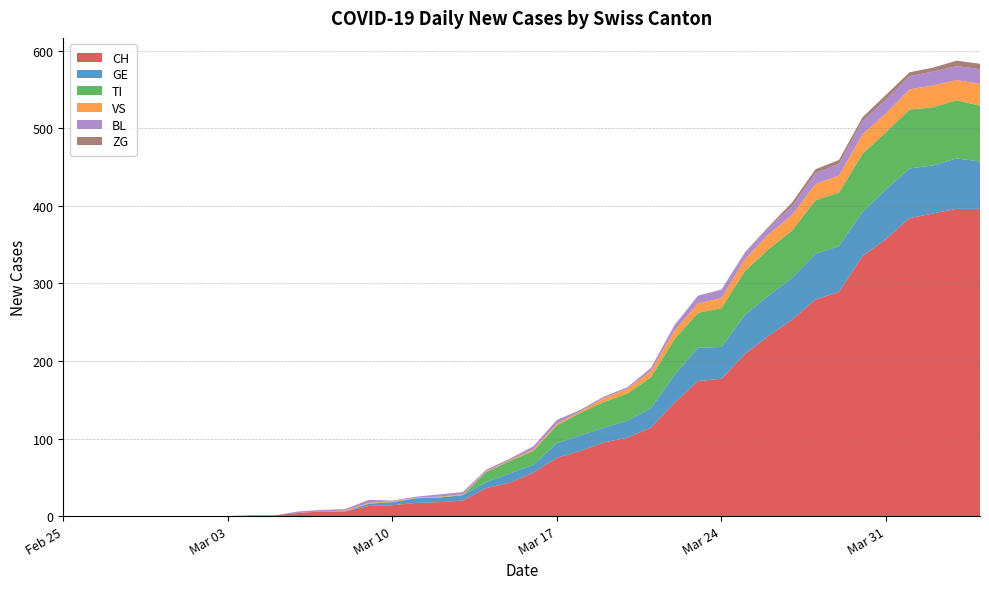

Reading left to right, list all the values displayed in this chart.

CH: 2020-02-25=0	2020-02-26=0	2020-02-27=0	2020-02-28=0	2020-02-29=0	2020-03-01=0	2020-03-02=0	2020-03-03=0	2020-03-04=1	2020-03-05=1	2020-03-06=4	2020-03-07=6	2020-03-08=6	2020-03-09=13	2020-03-10=14	2020-03-11=17	2020-03-12=18	2020-03-13=20	2020-03-14=36	2020-03-15=43	2020-03-16=56	2020-03-17=75	2020-03-18=84	2020-03-19=95	2020-03-20=101	2020-03-21=114	2020-03-22=146	2020-03-23=174	2020-03-24=177	2020-03-25=209	2020-03-26=232	2020-03-27=253	2020-03-28=279	2020-03-29=289	2020-03-30=335	2020-03-31=357	2020-04-01=384	2020-04-02=390	2020-04-03=396	2020-04-04=396
GE: 2020-02-25=0	2020-02-26=0	2020-02-27=0	2020-02-28=0	2020-02-29=0	2020-03-01=0	2020-03-02=0	2020-03-03=0	2020-03-04=0	2020-03-05=0	2020-03-06=0	2020-03-07=0	2020-03-08=0	2020-03-09=3	2020-03-10=4	2020-03-11=6	2020-03-12=6	2020-03-13=7	2020-03-14=8	2020-03-15=12	2020-03-16=10	2020-03-17=19	2020-03-18=20	2020-03-19=19	2020-03-20=22	2020-03-21=25	2020-03-22=36	2020-03-23=43	2020-03-24=41	2020-03-25=50	2020-03-26=52	2020-03-27=54	2020-03-28=59	2020-03-29=59	2020-03-30=57	2020-03-31=64	2020-04-01=64	2020-04-02=62	2020-04-03=65	2020-04-04=61
TI: 2020-02-25=0	2020-02-26=0	2020-02-27=0	2020-02-28=0	2020-02-29=0	2020-03-01=0	2020-03-02=0	2020-03-03=0	2020-03-04=0	2020-03-05=0	2020-03-06=0	2020-03-07=0	2020-03-08=0	2020-03-09=0	2020-03-10=0	2020-03-11=0	2020-03-12=0	2020-03-13=0	2020-03-14=13	2020-03-15=16	2020-03-16=18	2020-03-17=23	2020-03-18=29	2020-03-19=33	2020-03-20=35	2020-03-21=40	2020-03-22=46	2020-03-23=45	2020-03-24=50	2020-03-25=57	2020-03-26=60	2020-03-27=61	2020-03-28=69	2020-03-29=69	2020-03-30=75	2020-03-31=74	2020-04-01=76	2020-04-02=75	2020-04-03=75	2020-04-04=72
VS: 2020-02-25=0	2020-02-26=0	2020-02-27=0	2020-02-28=0	2020-02-29=0	2020-03-01=0	2020-03-02=0	2020-03-03=0	2020-03-04=0	2020-03-05=0	2020-03-06=0	2020-03-07=0	2020-03-08=1	2020-03-09=1	2020-03-10=1	2020-03-11=1	2020-03-12=1	2020-03-13=1	2020-03-14=1	2020-03-15=1	2020-03-16=2	2020-03-17=2	2020-03-18=2	2020-03-19=5	2020-03-20=6	2020-03-21=8	2020-03-22=11	2020-03-23=12	2020-03-24=13	2020-03-25=15	2020-03-26=19	2020-03-27=20	2020-03-28=21	2020-03-29=22	2020-03-30=25	2020-03-31=24	2020-04-01=26	2020-04-02=28	2020-04-03=26	2020-04-04=28
BL: 2020-02-25=0	2020-02-26=0	2020-02-27=0	2020-02-28=0	2020-02-29=0	2020-03-01=0	2020-03-02=0	2020-03-03=0	2020-03-04=0	2020-03-05=0	2020-03-06=2	2020-03-07=2	2020-03-08=2	2020-03-09=4	2020-03-10=1	2020-03-11=1	2020-03-12=3	2020-03-13=3	2020-03-14=2	2020-03-15=2	2020-03-16=4	2020-03-17=5	2020-03-18=2	2020-03-19=2	2020-03-20=2	2020-03-21=4	2020-03-22=7	2020-03-23=10	2020-03-24=11	2020-03-25=8	2020-03-26=9	2020-03-27=11	2020-03-28=14	2020-03-29=15	2020-03-30=17	2020-03-31=18	2020-04-01=17	2020-04-02=18	2020-04-03=18	2020-04-04=19
ZG: 2020-02-25=0	2020-02-26=0	2020-02-27=0	2020-02-28=0	2020-02-29=0	2020-03-01=0	2020-03-02=0	2020-03-03=0	2020-03-04=0	2020-03-05=0	2020-03-06=0	2020-03-07=0	2020-03-08=0	2020-03-09=0	2020-03-10=0	2020-03-11=0	2020-03-12=0	2020-03-13=0	2020-03-14=0	2020-03-15=0	2020-03-16=0	2020-03-17=0	2020-03-18=0	2020-03-19=0	2020-03-20=0	2020-03-21=0	2020-03-22=0	2020-03-23=0	2020-03-24=0	2020-03-25=1	2020-03-26=1	2020-03-27=5	2020-03-28=5	2020-03-29=5	2020-03-30=5	2020-03-31=6	2020-04-01=5	2020-04-02=5	2020-04-03=7	2020-04-04=7